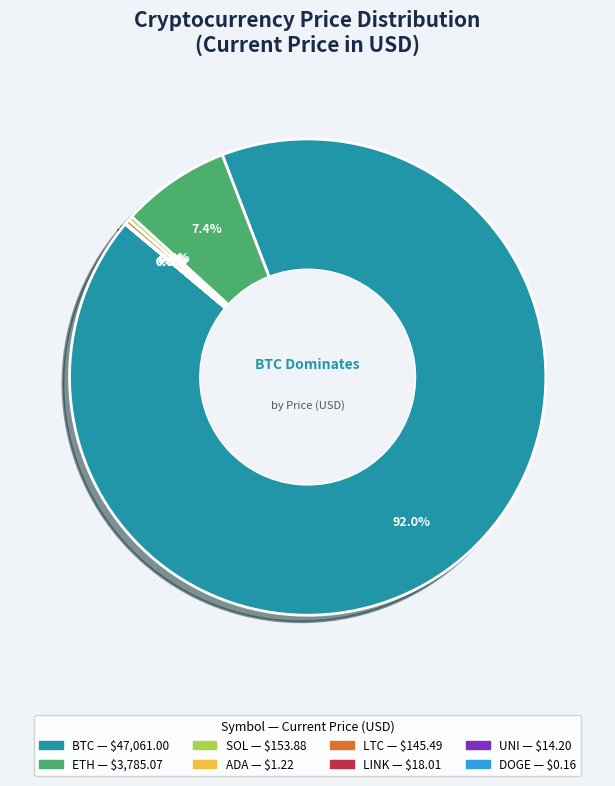

Does any single category account for the majority?

Yes